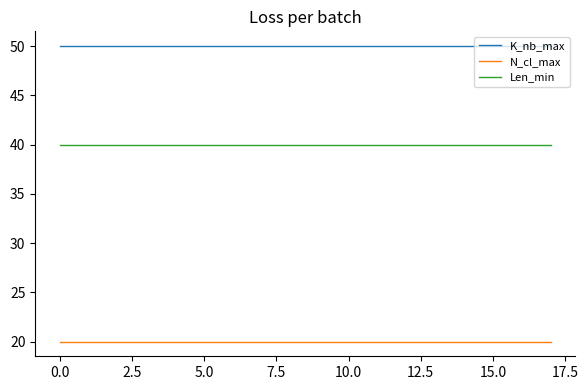

Rank the series by their maximum value, from lowest to highest.

N_cl_max, Len_min, K_nb_max